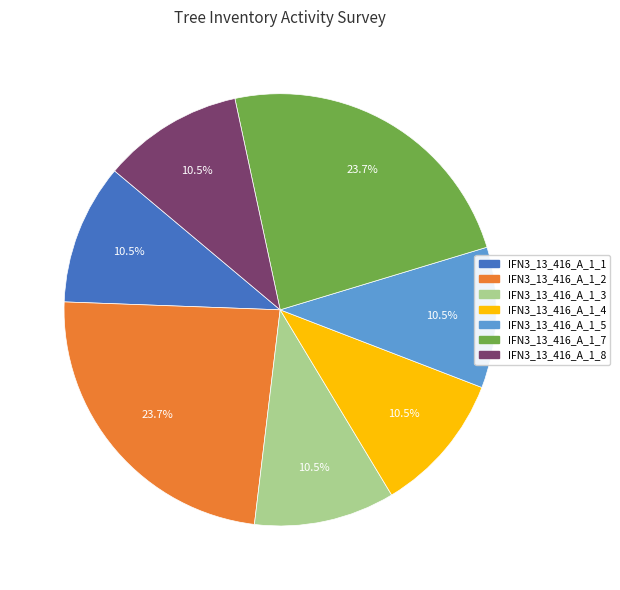

How much of the chart is everything except IFN3_13_416_A_1_7?

76.3%